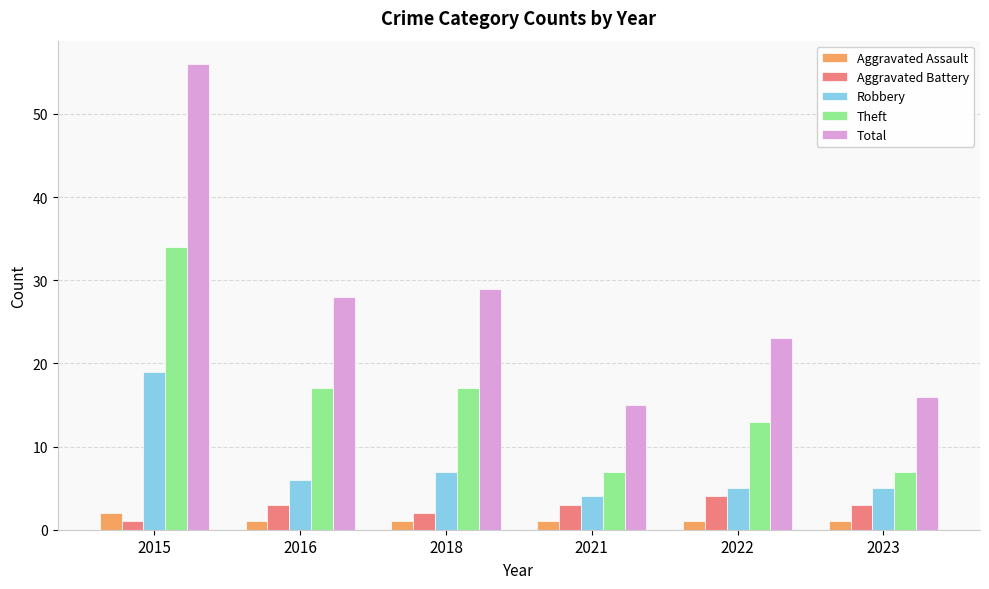

What is the total value across all series at 2016?

55